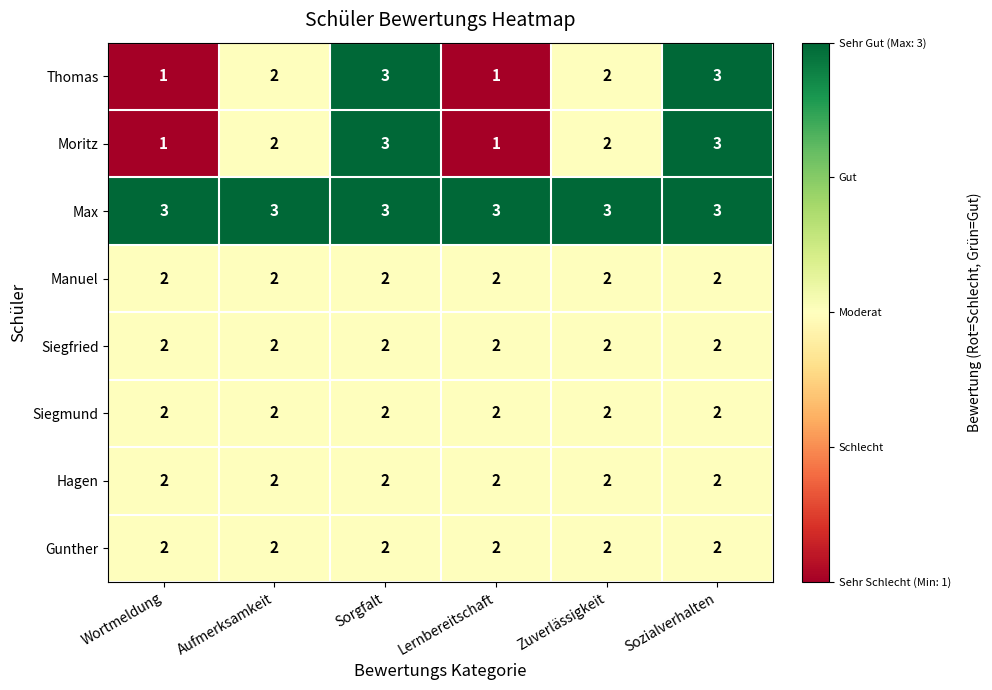

The value of Siegmund at Aufmerksamkeit is 2. True or false?

True